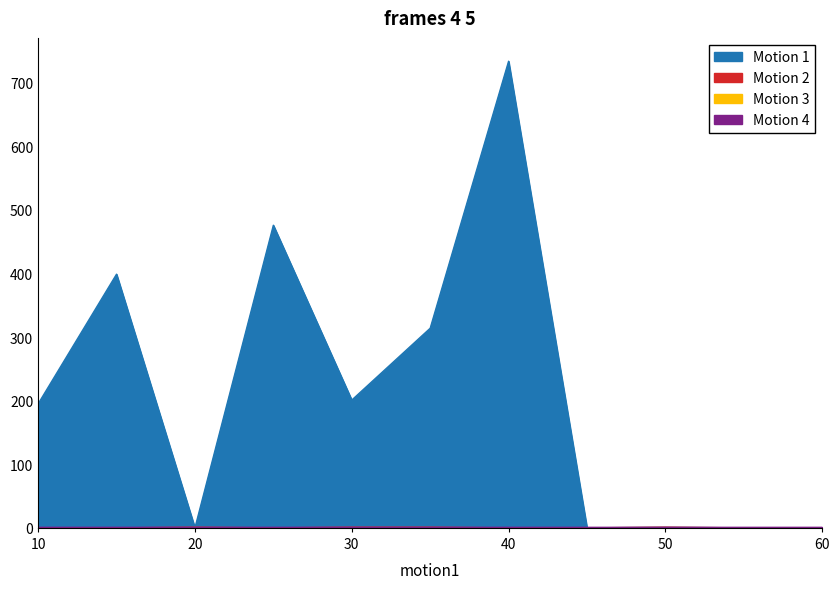

What is the value of the Motion 2 point at the 9th from the left?

1.0